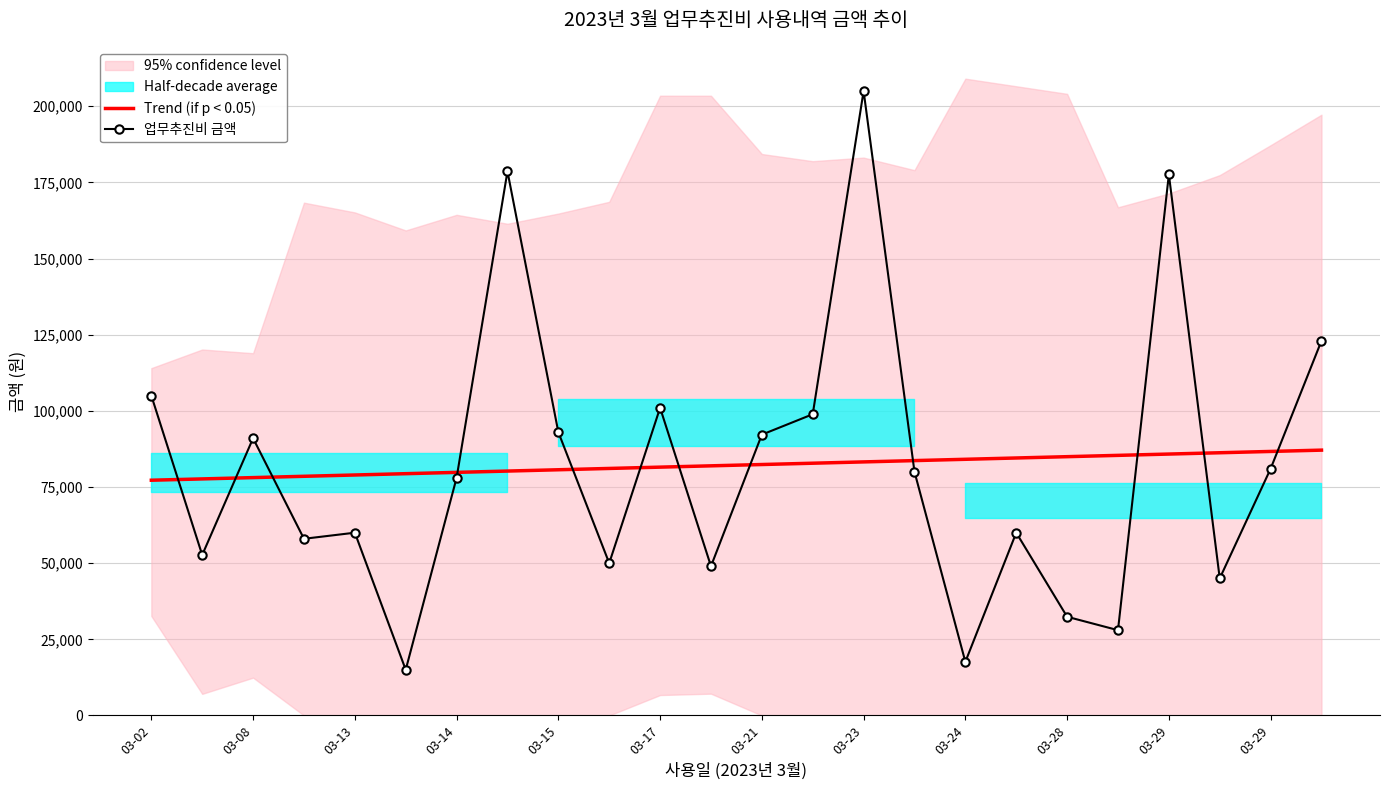

Between 03-29 and 18, which series saw the biggest shift?

업무추진비 금액